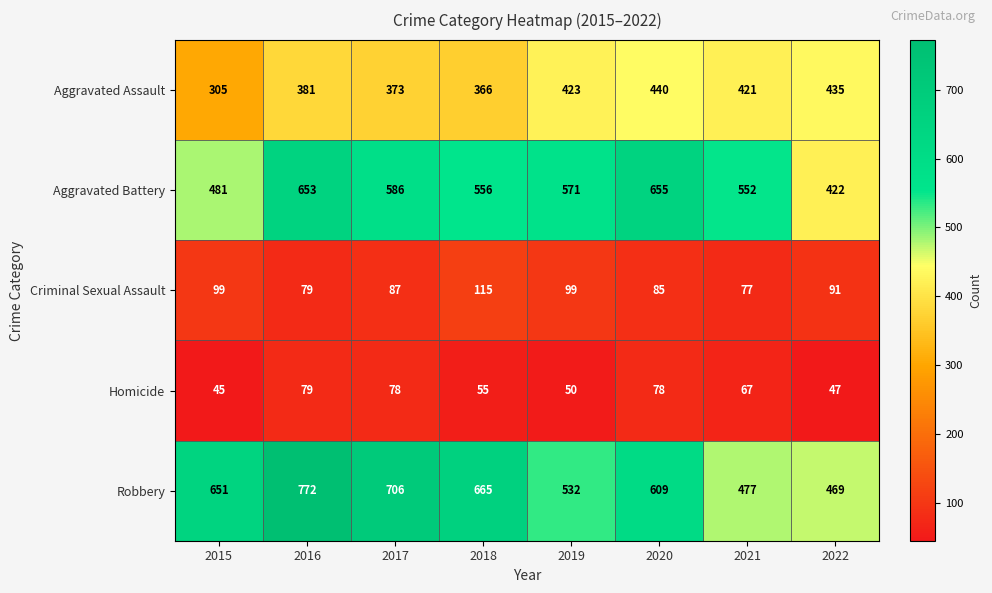

List the series in order of their peak value, lowest first.

Homicide, Criminal Sexual Assault, Aggravated Assault, Aggravated Battery, Robbery